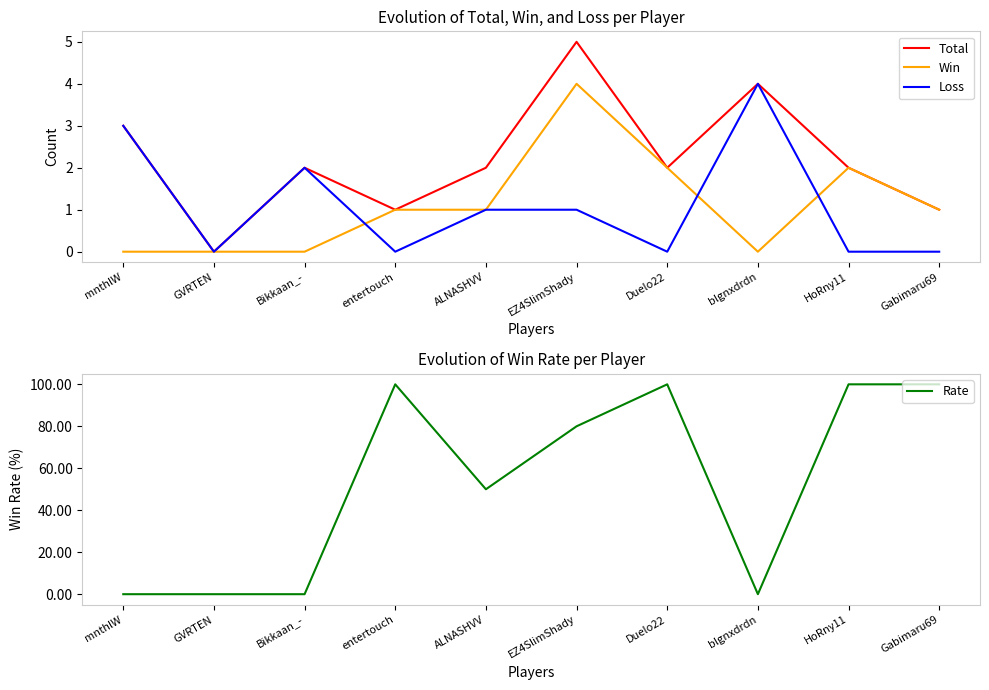

Rank the series by their maximum value, from highest to lowest.

Rate, Total, Win, Loss